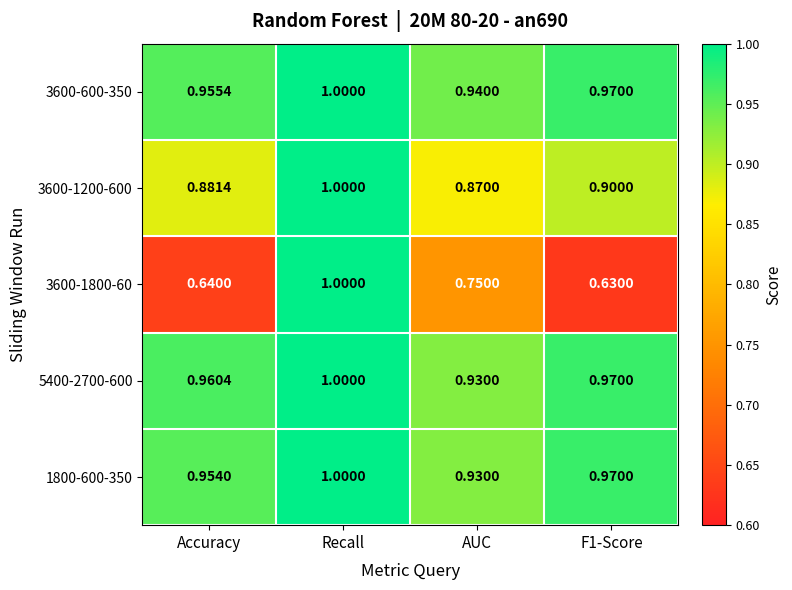

At how many categories does at least one series exceed 0?

4